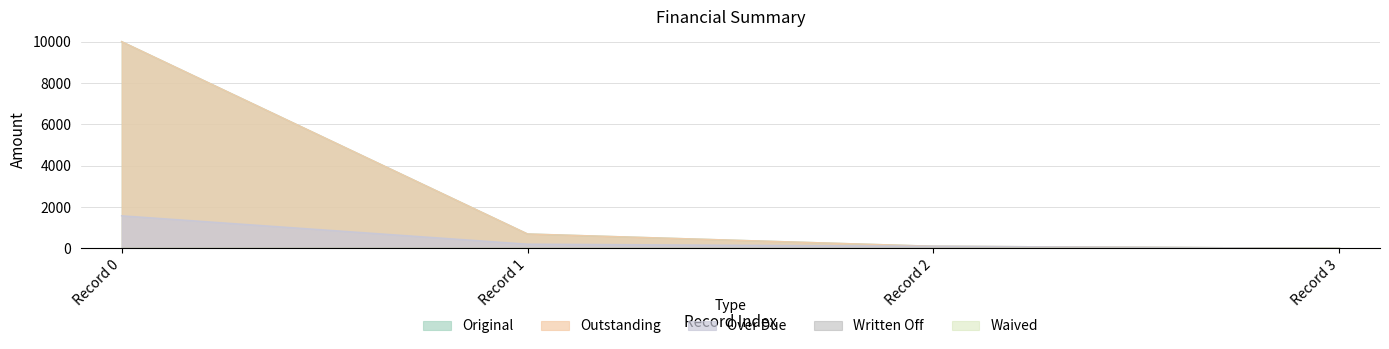

The Outstanding series shows 407.0 at 0. True or false?

False